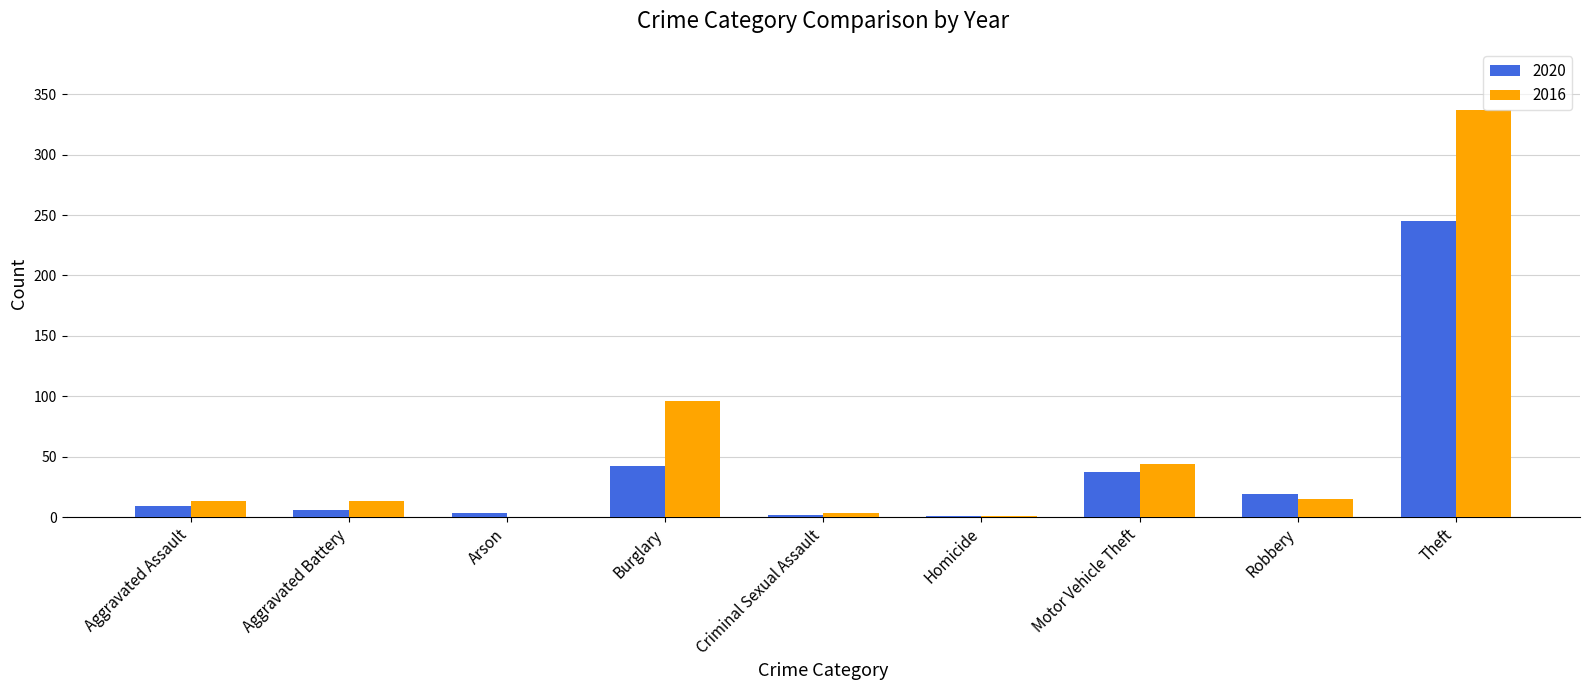

The 2020 series shows 19 at Robbery. True or false?

True